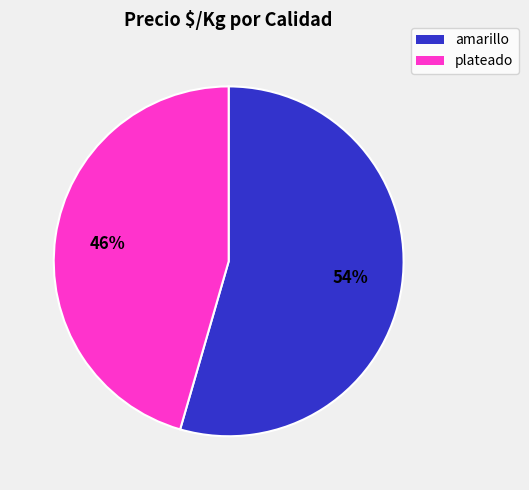

To the nearest percent, what is the average slice percentage?

50%